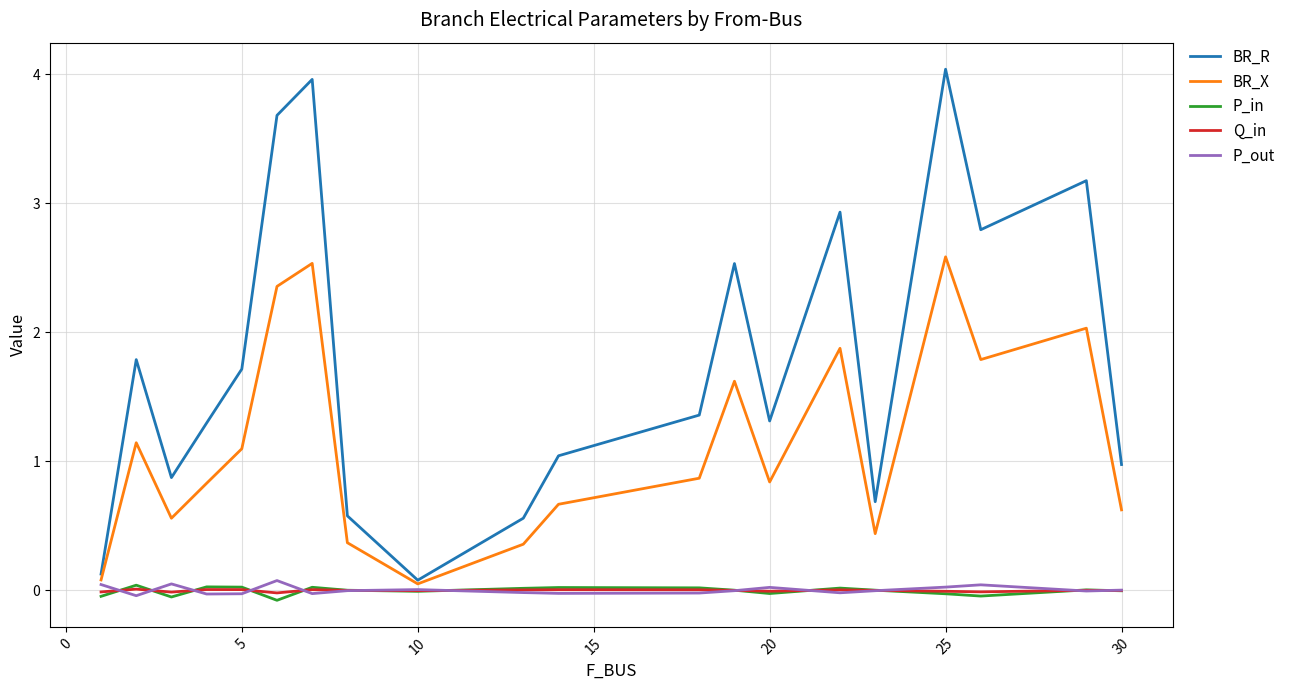

Which series has the largest range (max minus min)?

BR_R